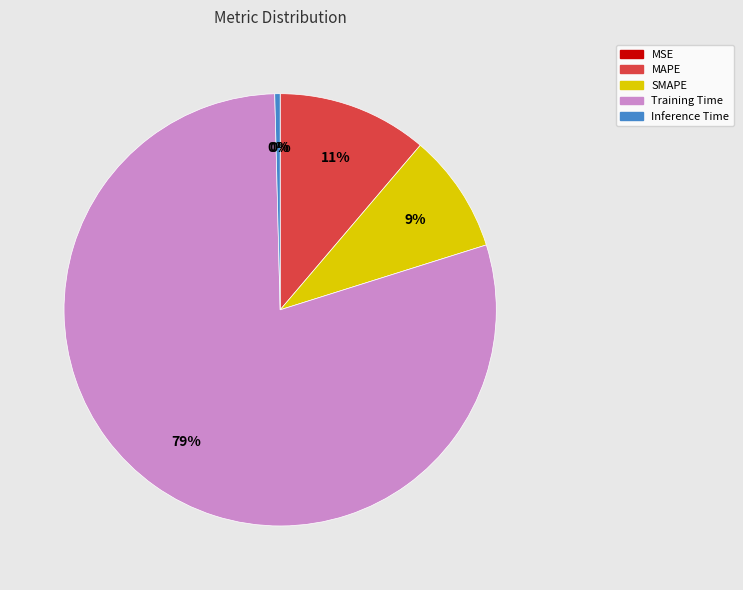

True or false: SMAPE accounts for 9% of the total.

True